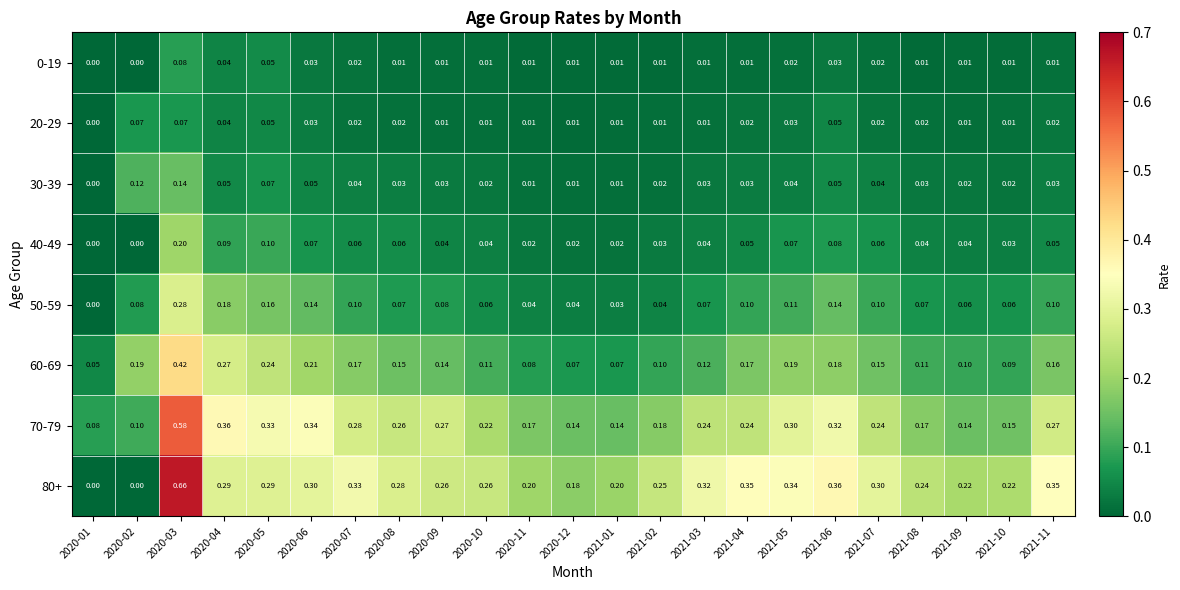

How many positive values does the 30-39 series have?

22